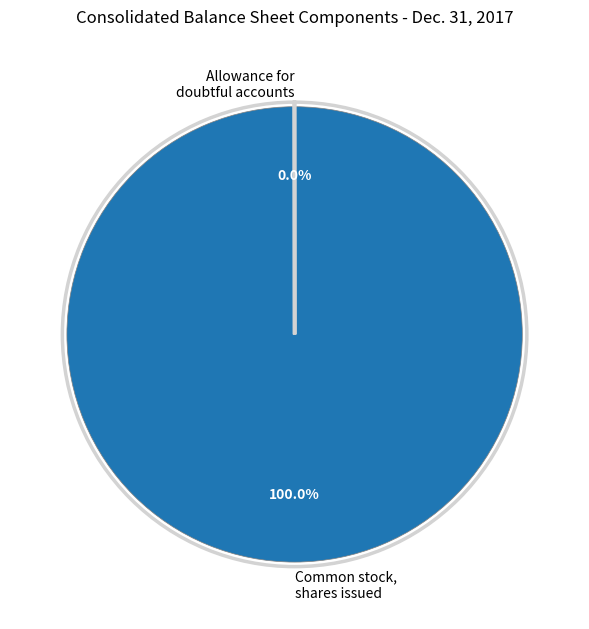

To the nearest percent, what portion does Common stock, shares issued represent?

100%